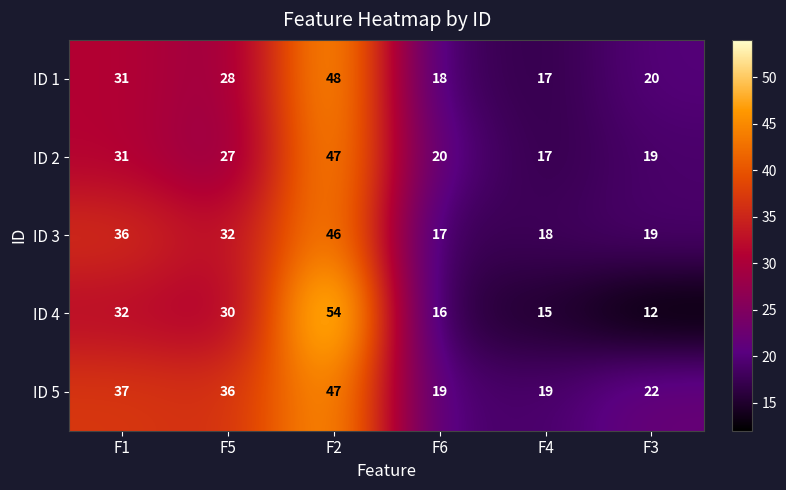

Reading left to right, what are all the values shown in this chart?

ID 1: 31	28	48	18	17	20
ID 2: 31	27	47	20	17	19
ID 3: 36	32	46	17	18	19
ID 4: 32	30	54	16	15	12
ID 5: 37	36	47	19	19	22